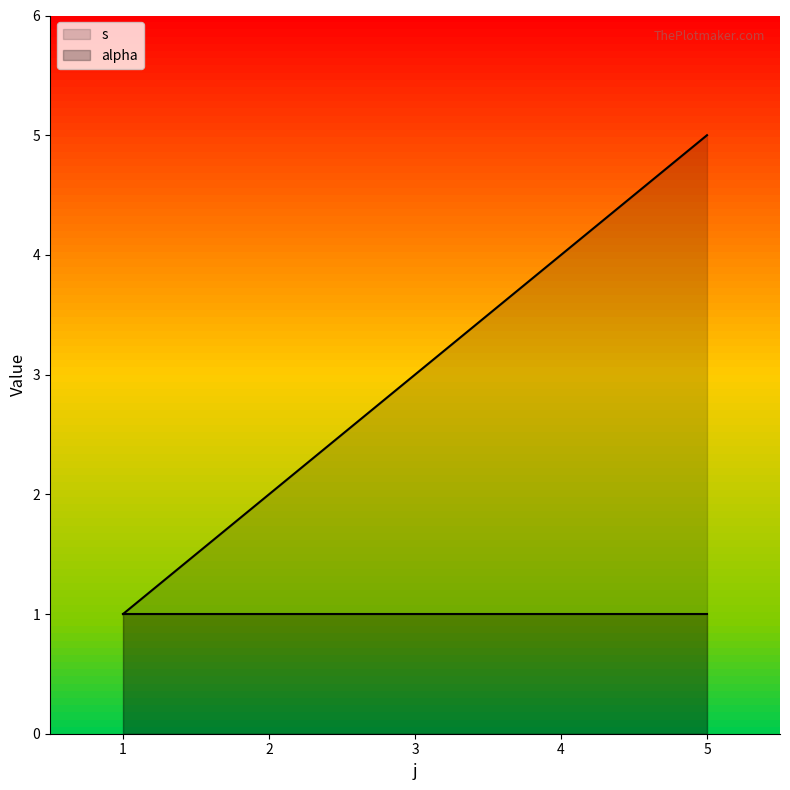

At which category does the chart reach its minimum across all series?

1